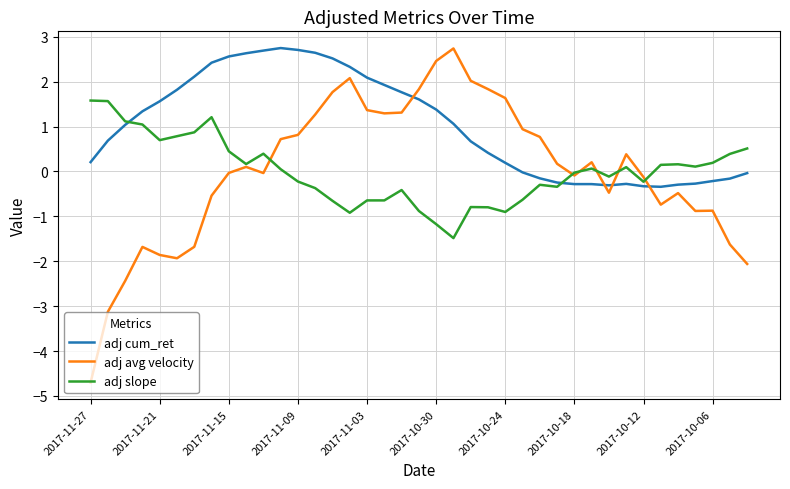

Which series has the largest total across all categories?

adj cum_ret